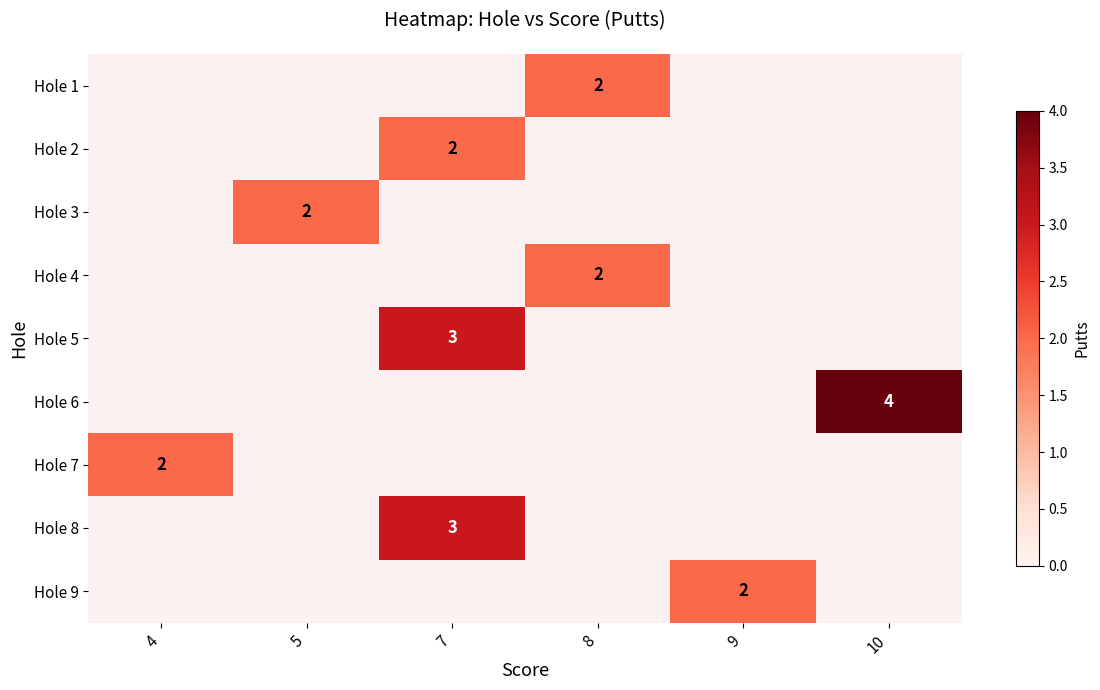

The row_2 series shows 3.6 at 5. True or false?

False